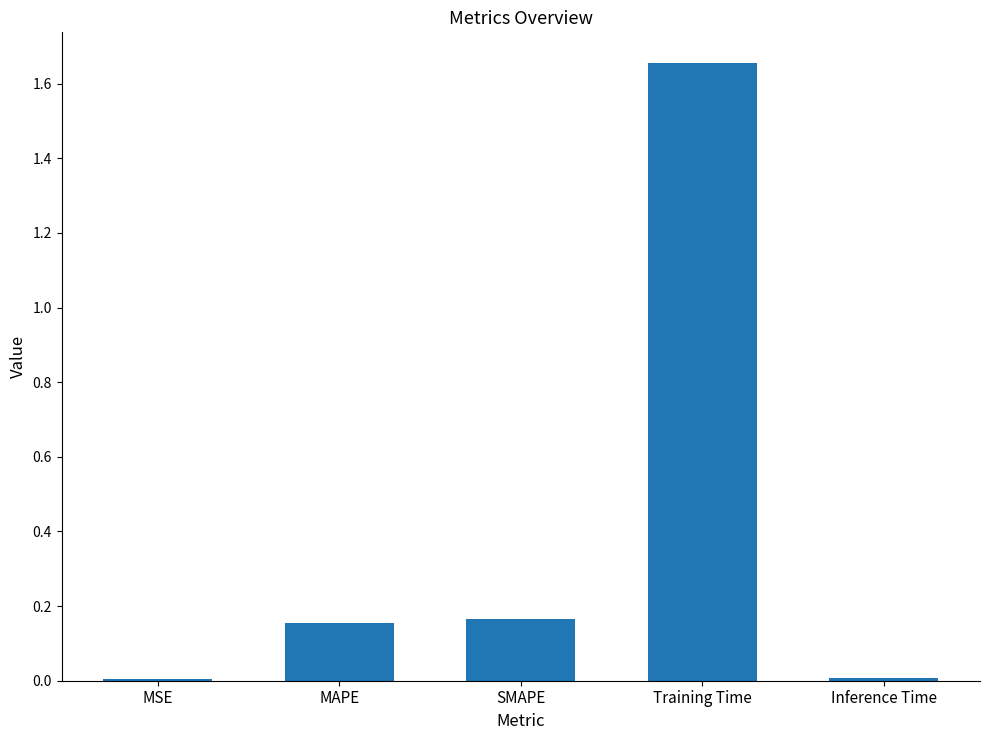

What is the change in value from MAPE to Training Time?

+1.5